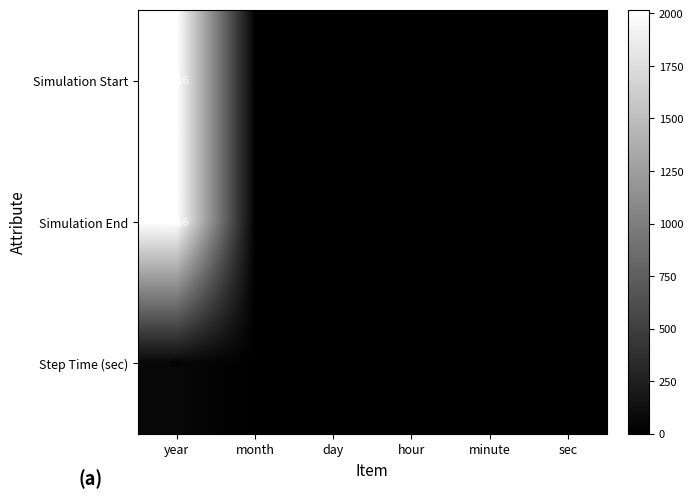

At which category is the sum across all series the highest?

year